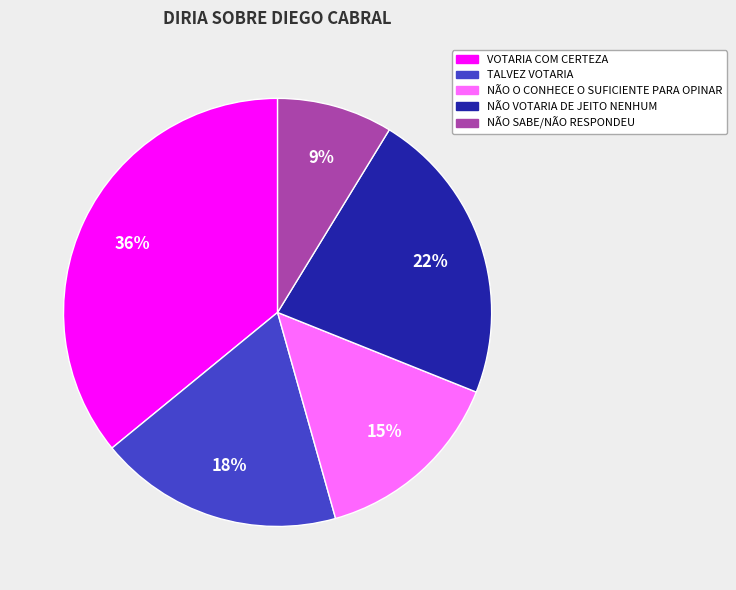

Do NÃO SABE/NÃO RESPONDEU and TALVEZ VOTARIA together represent more than half of the pie?

No